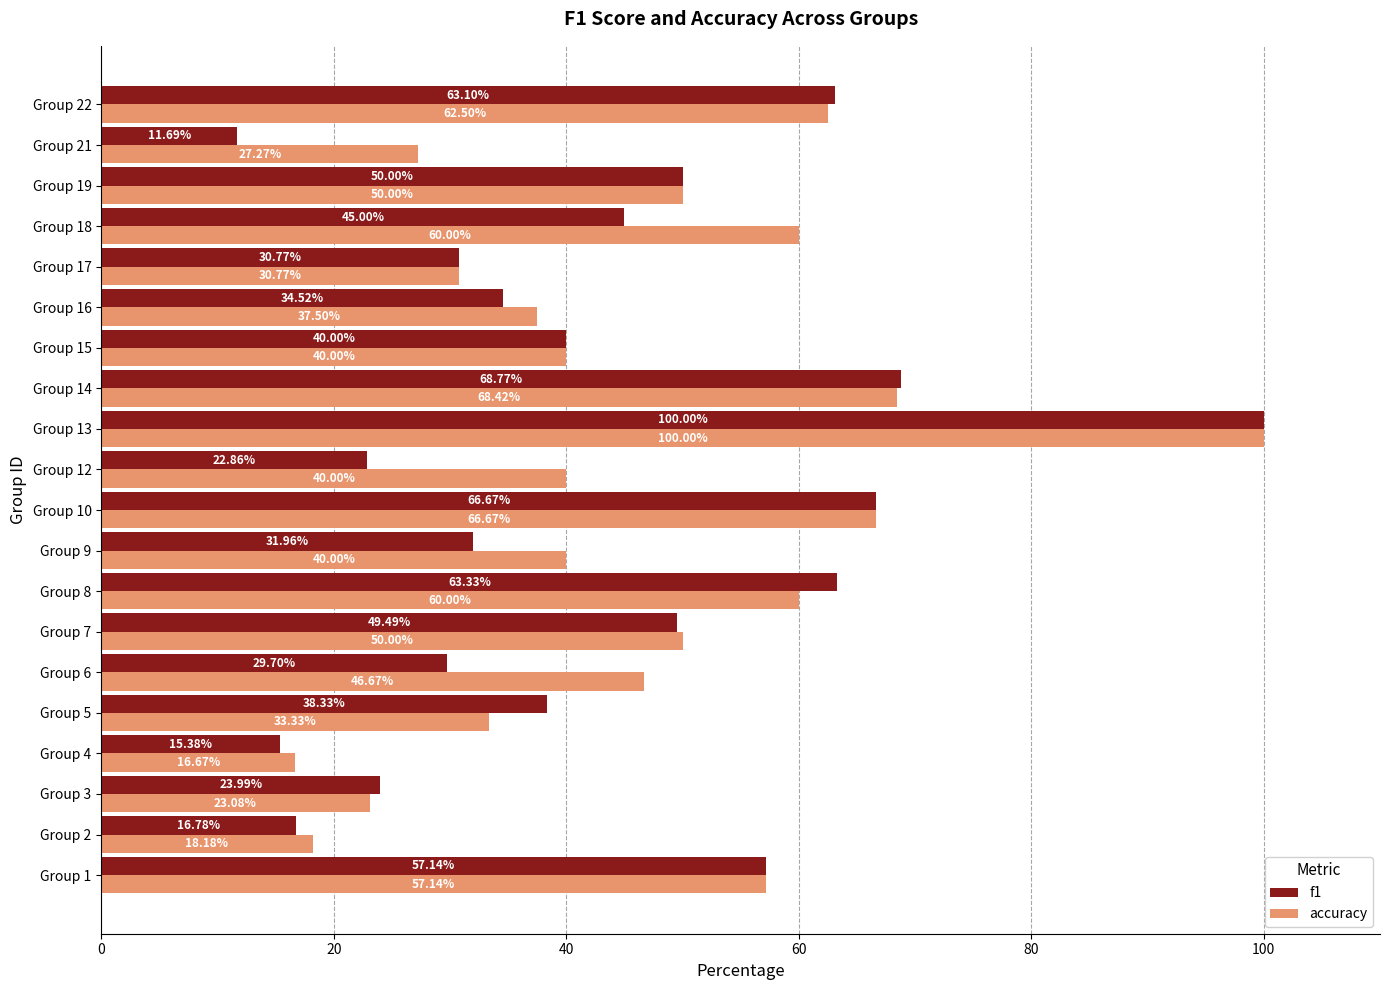

Which series has the largest total across all categories?

accuracy